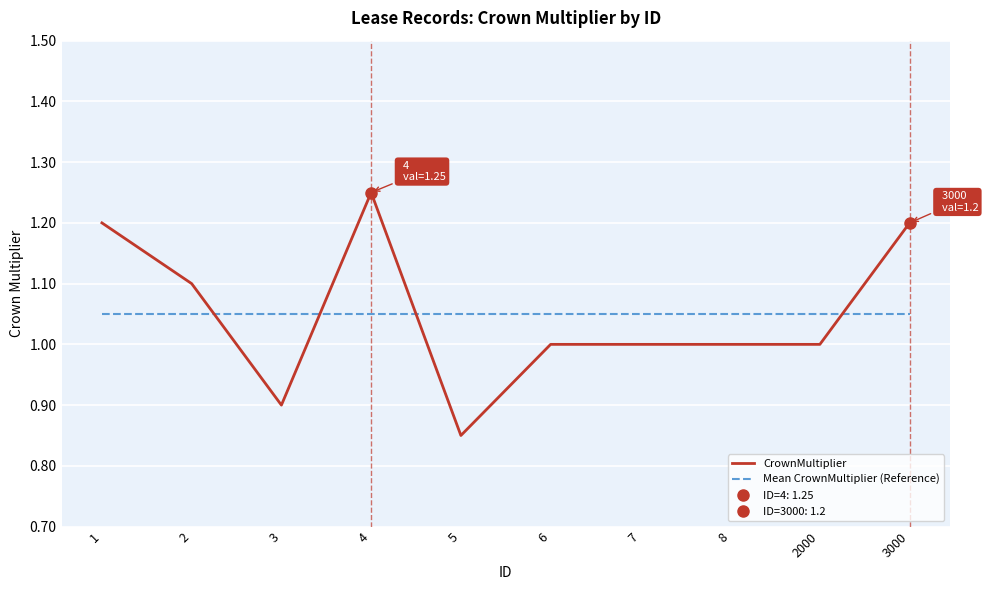

After their last crossing, which series has the higher values: CrownMultiplier or Mean CrownMultiplier (Reference)?

CrownMultiplier